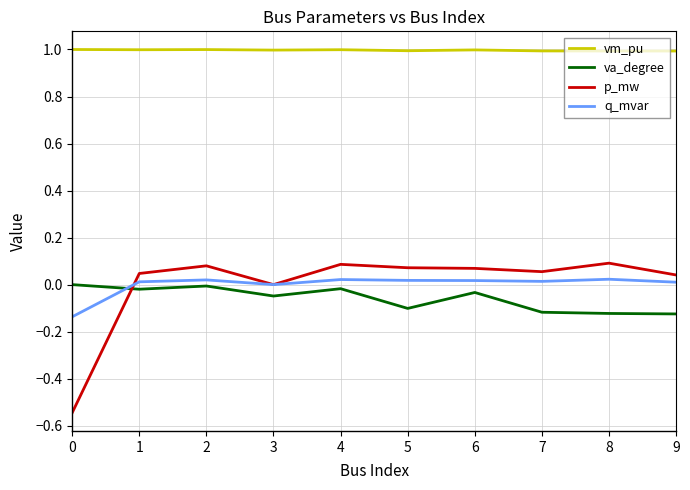

Which series has the largest range (max minus min)?

p_mw